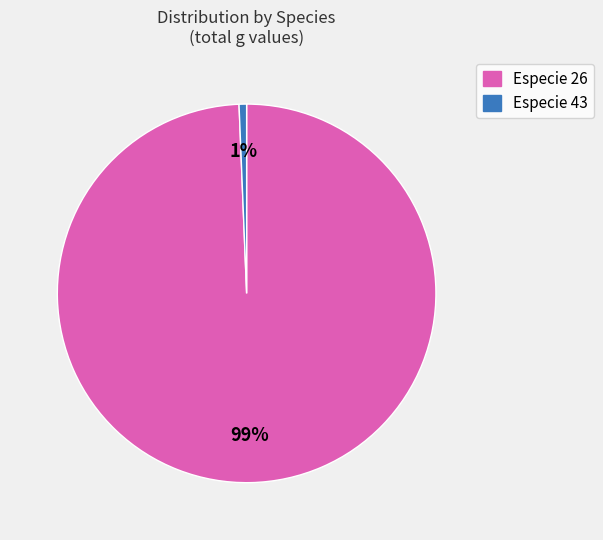

To the nearest percent, what is the average slice percentage?

50%